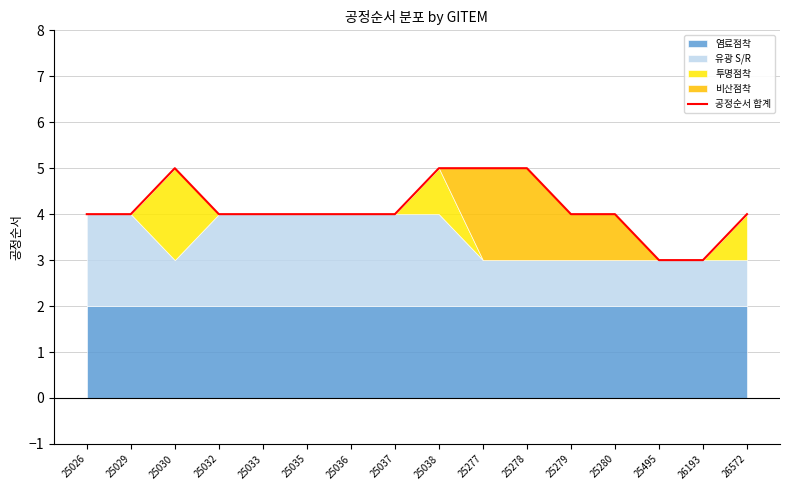

Rank the categories by value from highest to lowest.

25030, 25038, 25277, 25278, 25026, 25029, 25032, 25033, 25035, 25036, 25037, 25279, 25280, 26572, 25495, 26193